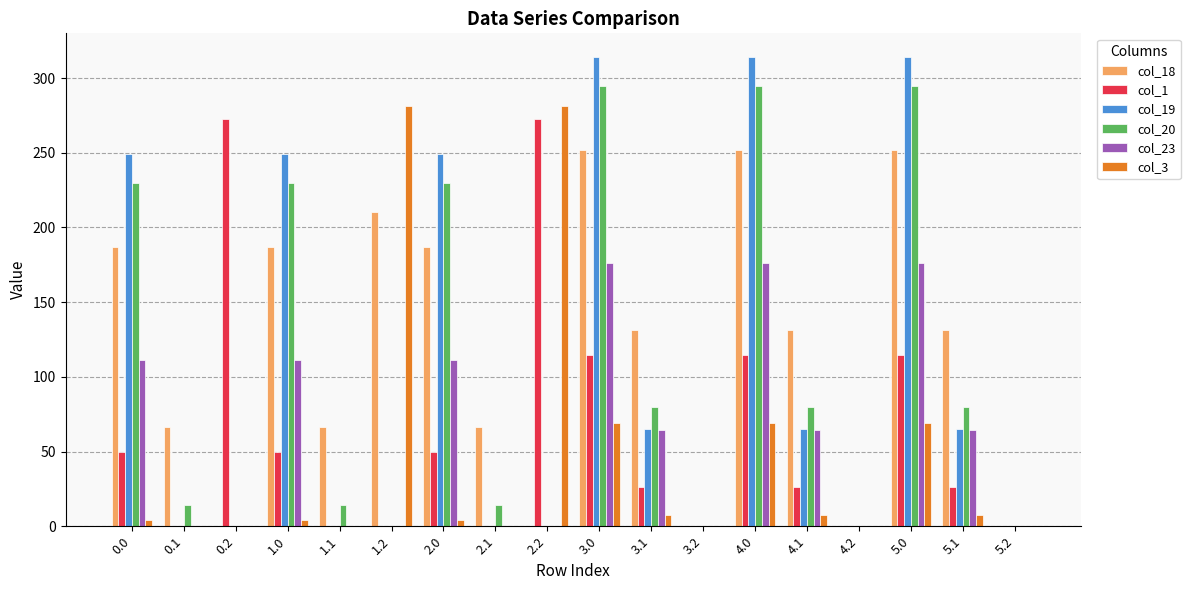

How many data points does each series have?

18